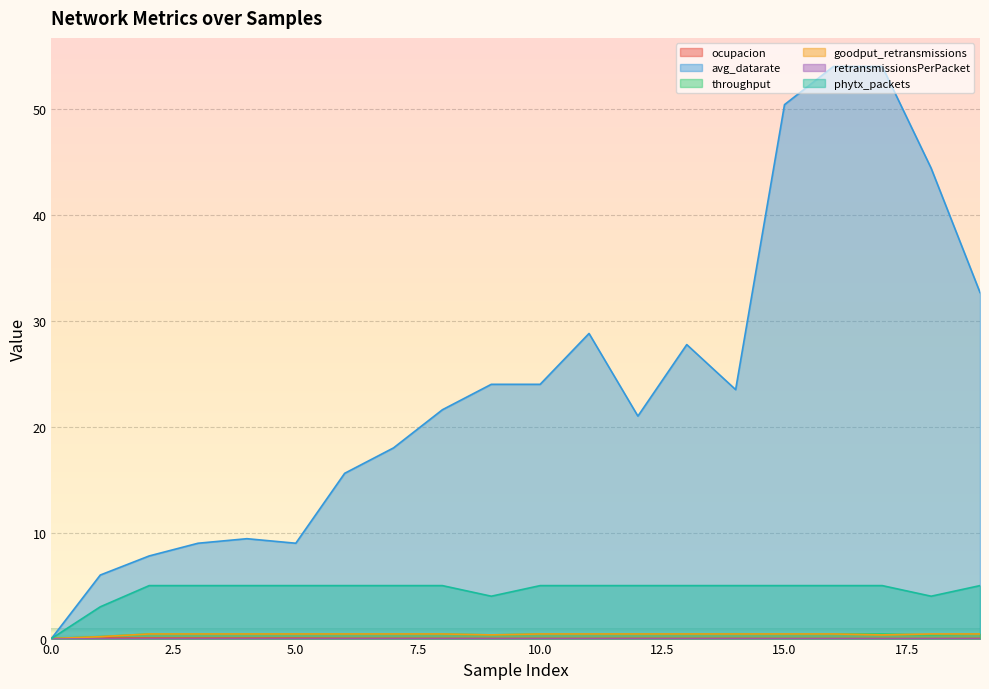

True or false: ocupacion and phytx_packets intersect in this chart.

False